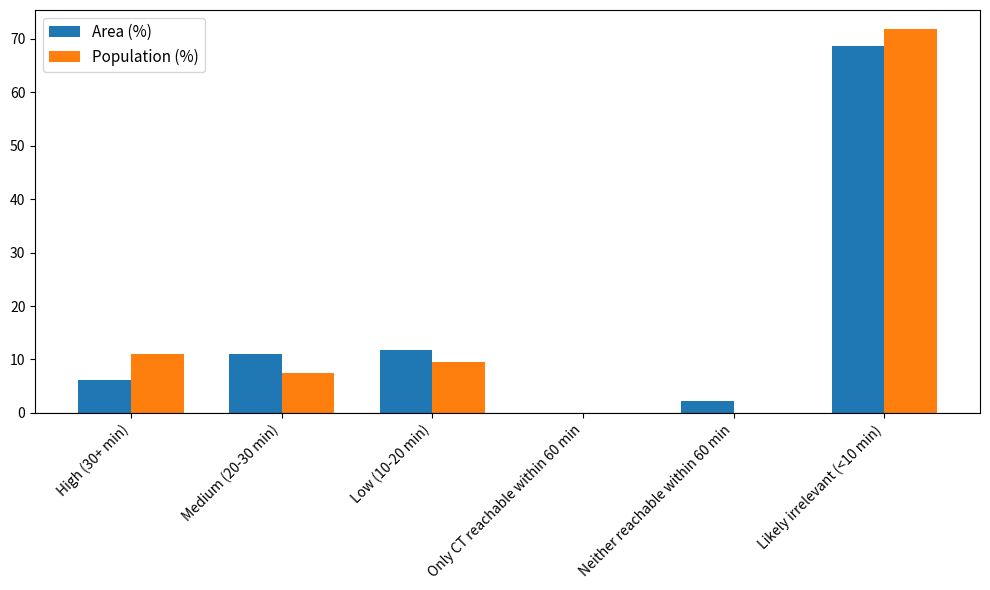

What is the average value of the Population (%) series?

16.7